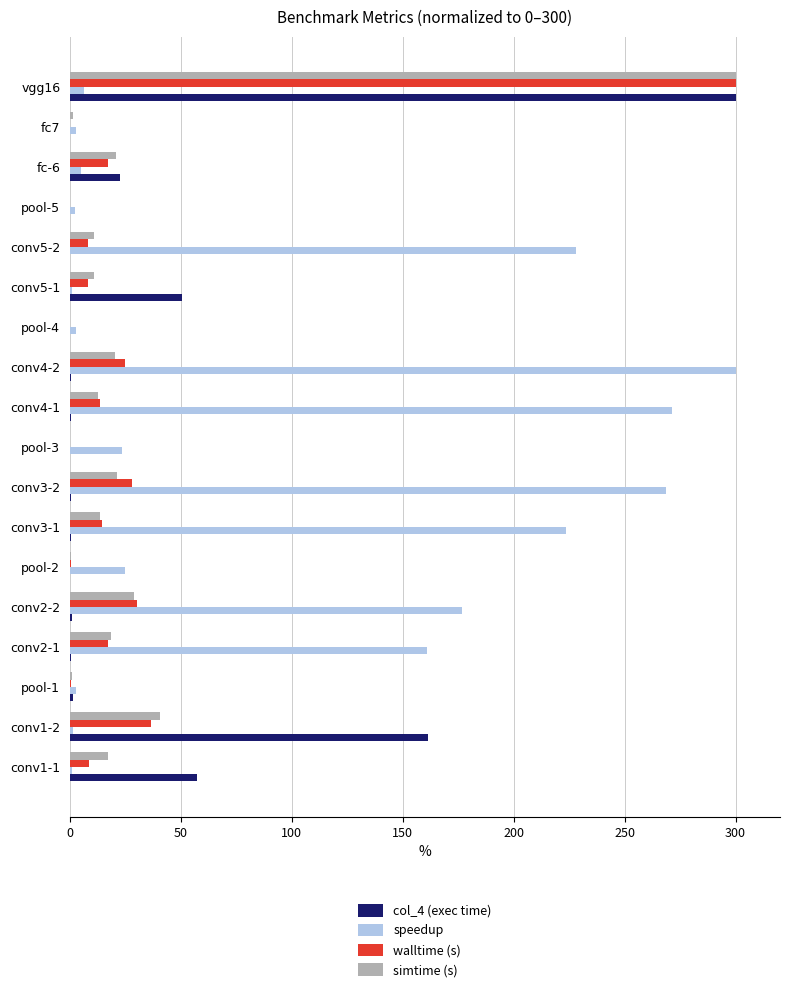

The simtime (s) series shows 1.2 at fc7. True or false?

True